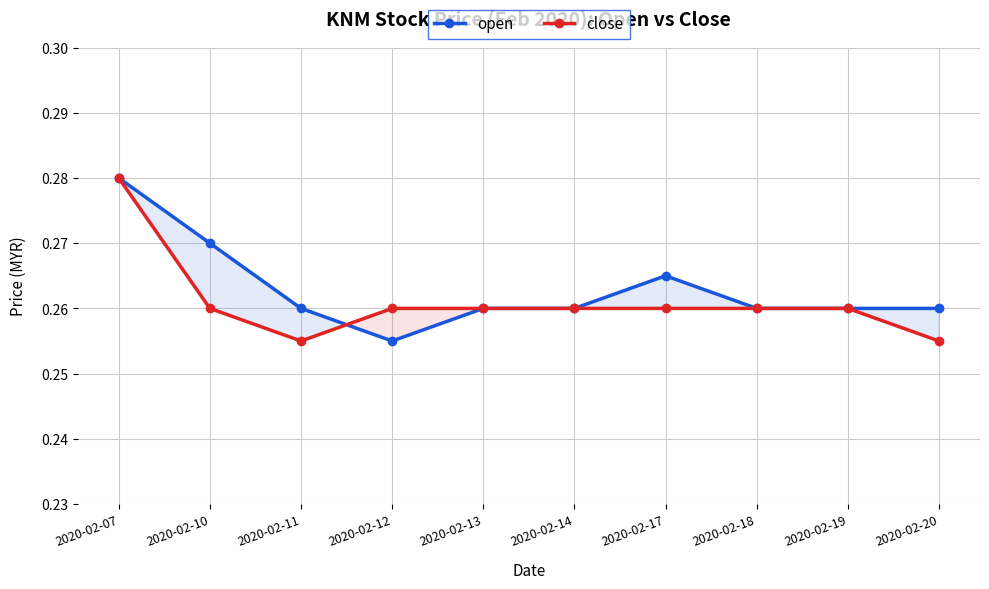

Does the chart display data point markers on the line(s)?

Yes